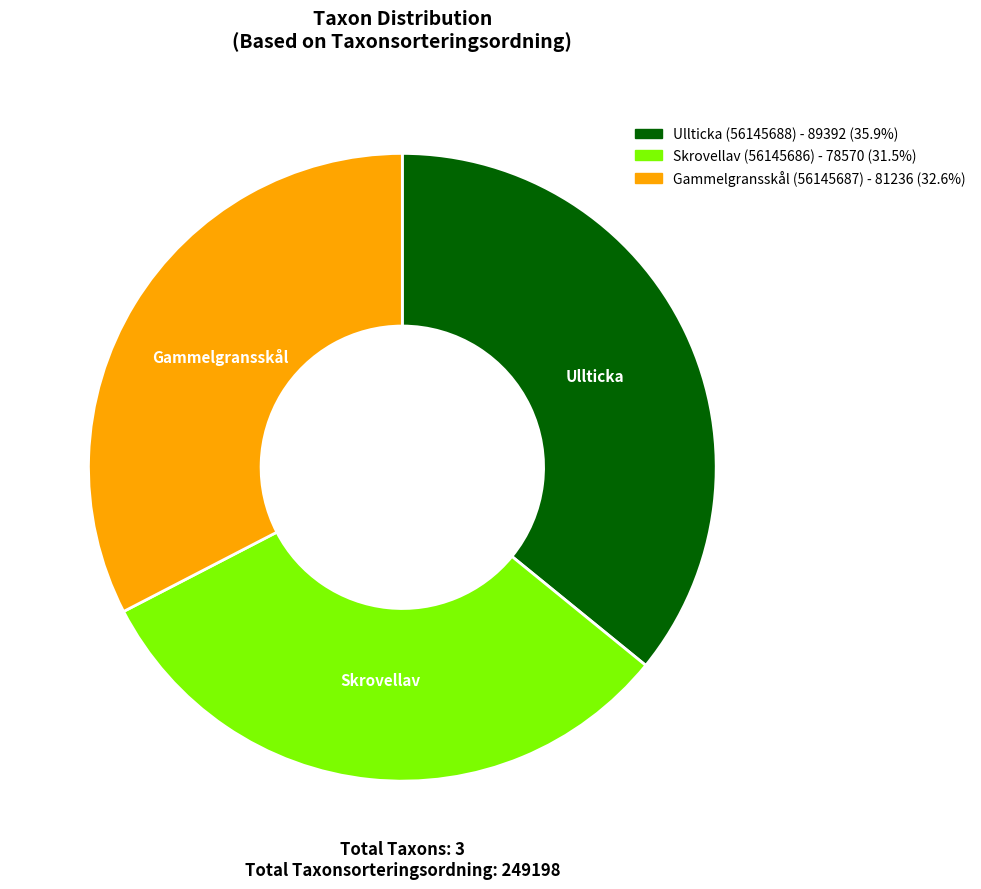

Approximately how many times larger is the value at Skrovellav (56145686) compared to Gammelgransskål (56145687)?

1.0